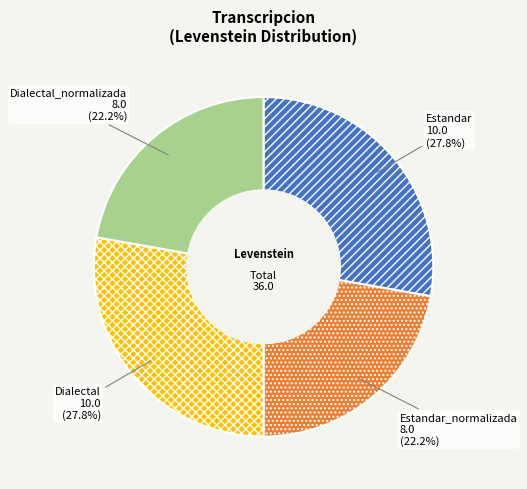

Does any single category account for the majority?

No